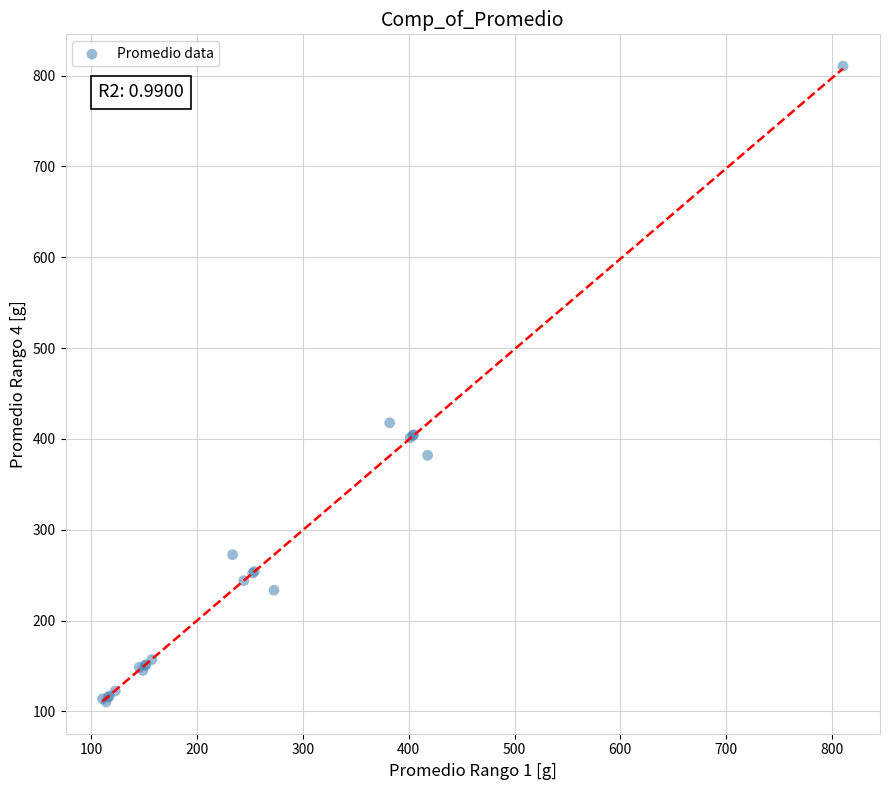

What Y value in the scatter plot is closest to 460?

417.8